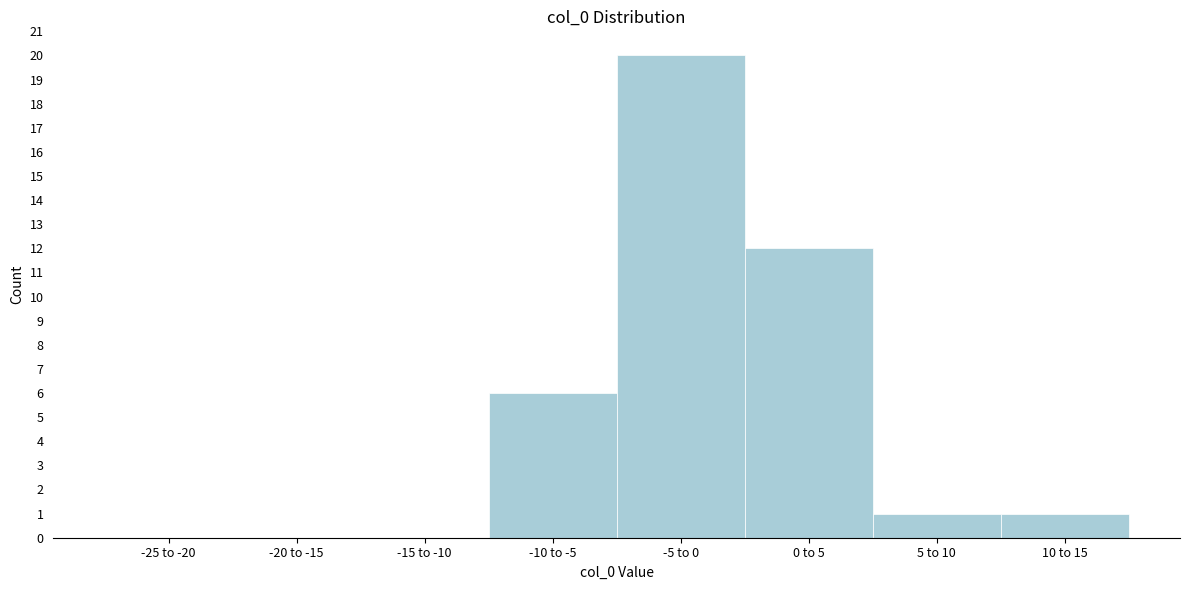

Reading left to right, transcribe all the data shown in this chart.

-25 to -20=0	-20 to -15=0	-15 to -10=0	-10 to -5=6	-5 to 0=20	0 to 5=12	5 to 10=1	10 to 15=1